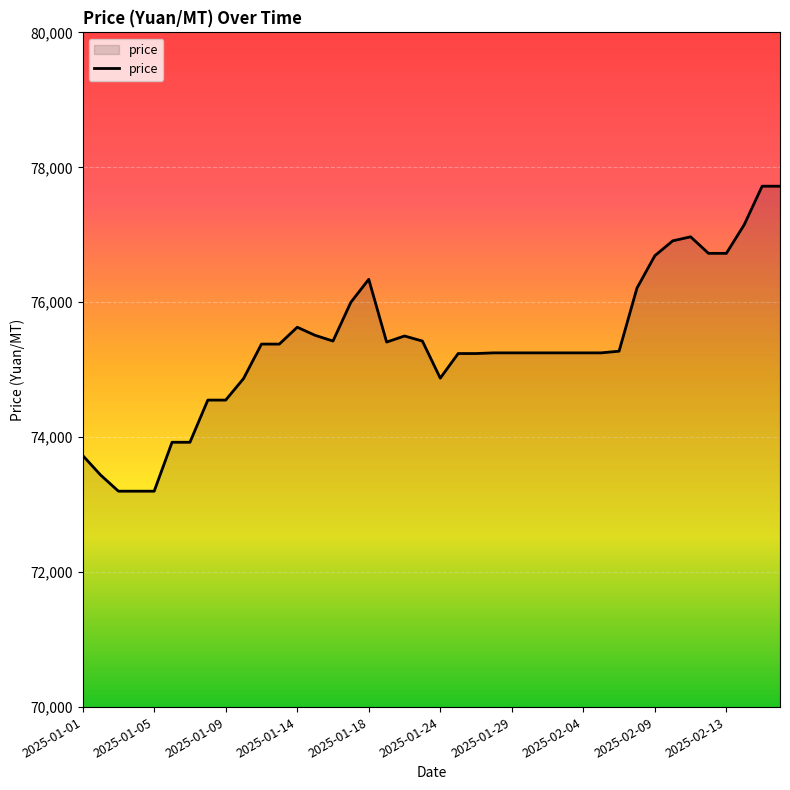

What is the greatest value displayed?

77720